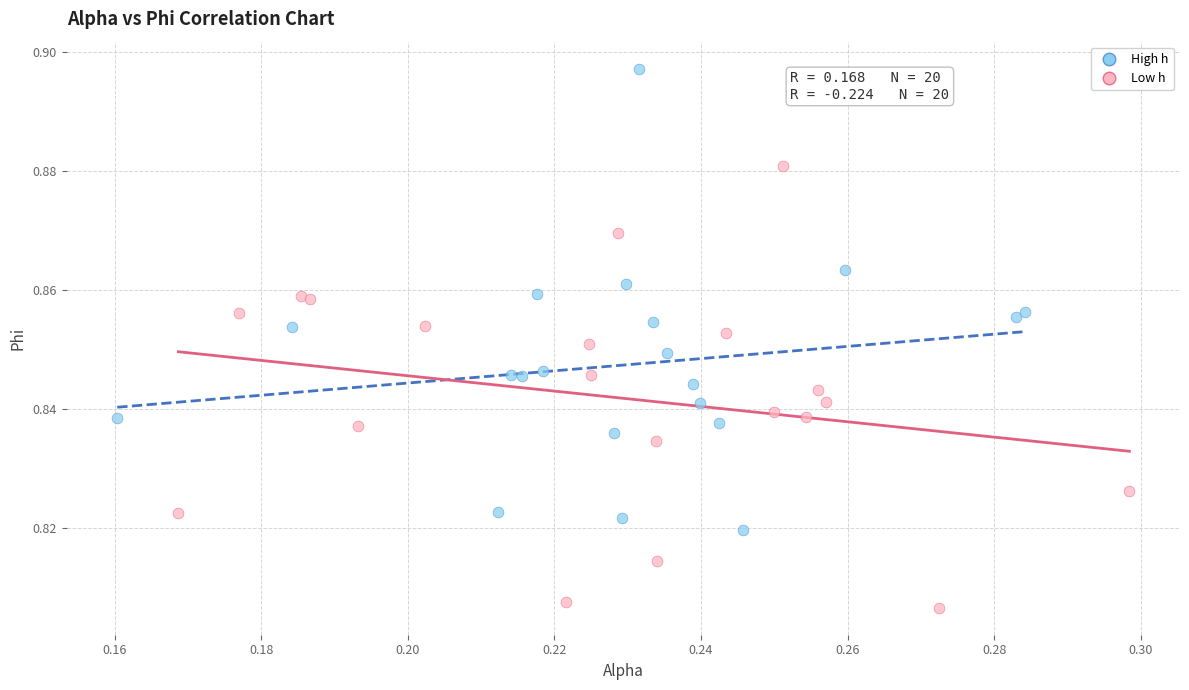

Which series contains the lowest Y value?

Low h